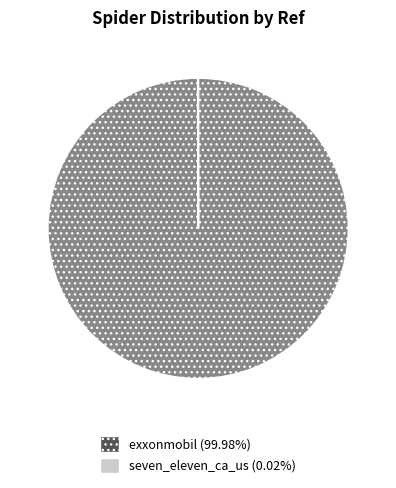

Is there a majority slice in this chart?

Yes